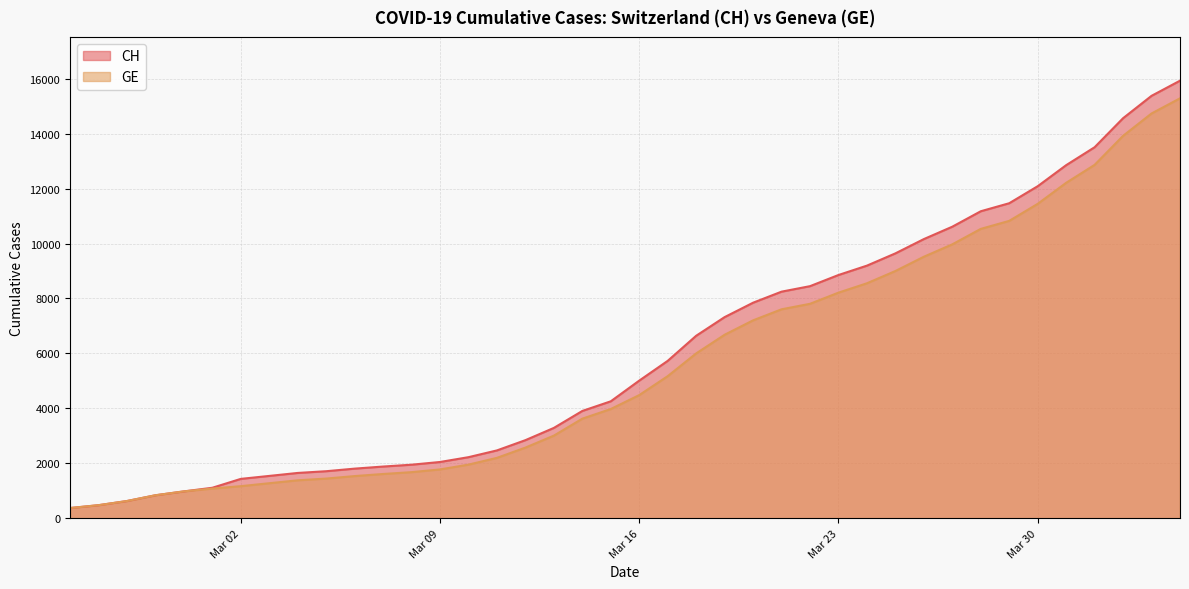

Read the GE value at 2020-03-27.

9971